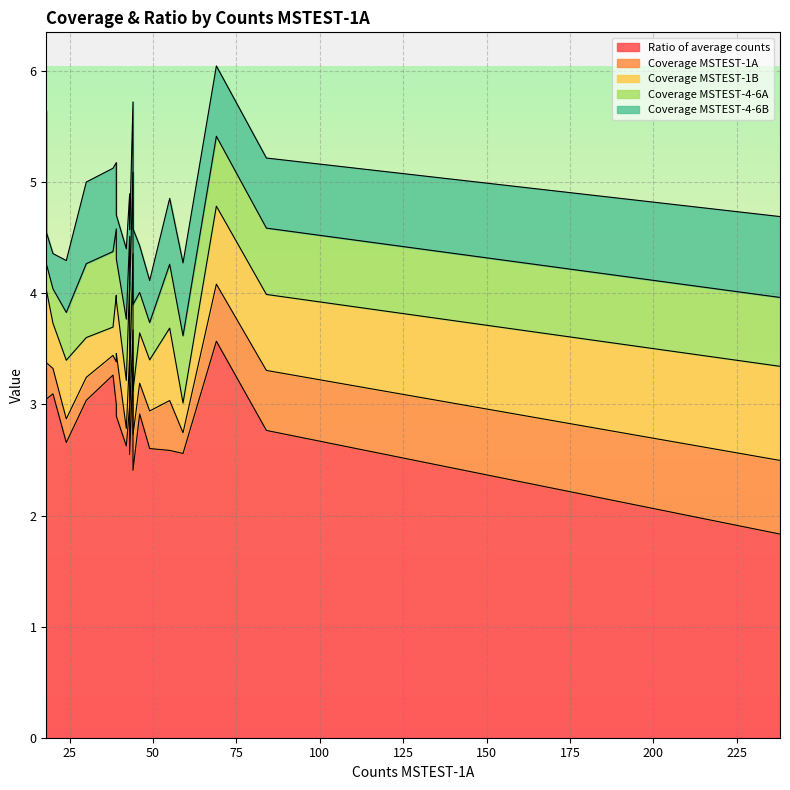

What is the highest value of the Coverage MSTEST-1B series?

0.8